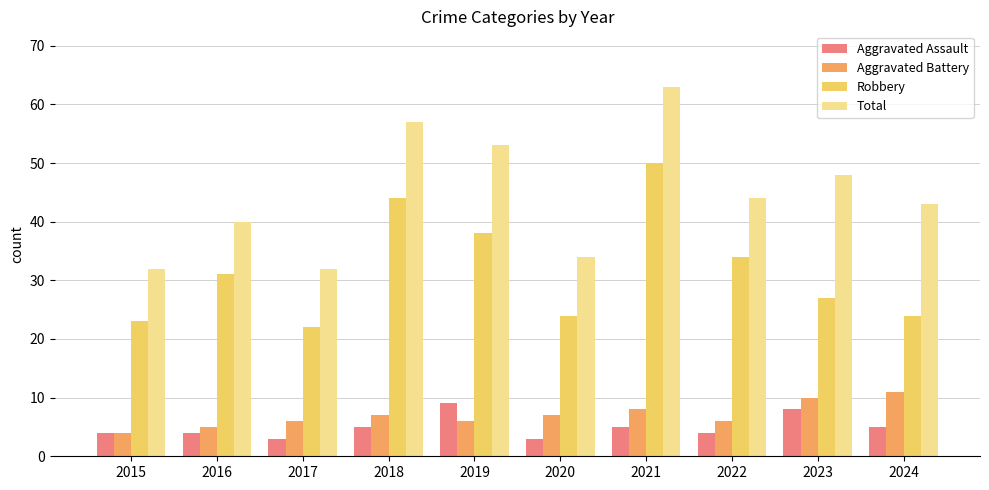

What is the difference between the highest and lowest values at 2015?

28